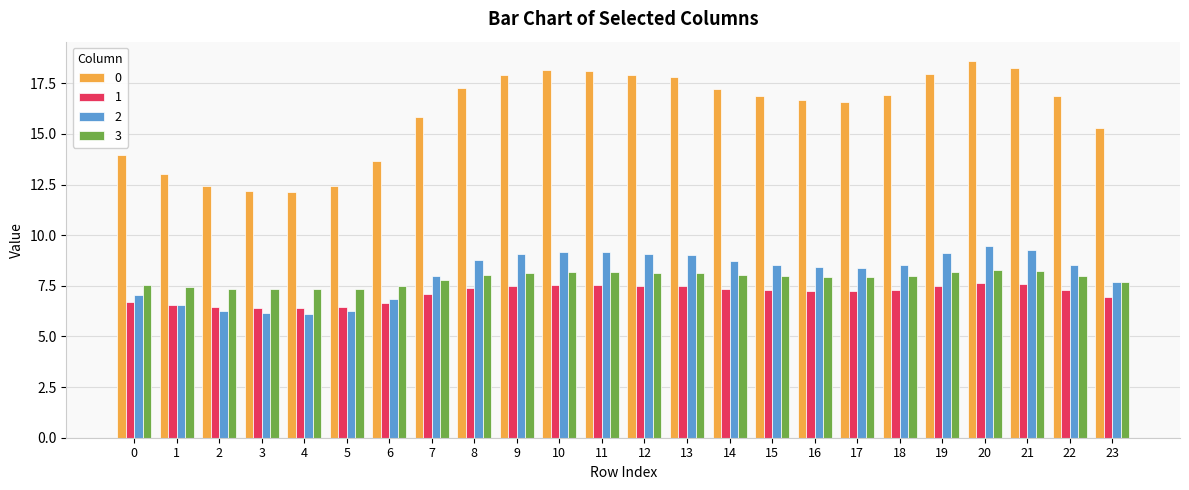

What are all the series names shown in the legend?

0, 1, 2, 3